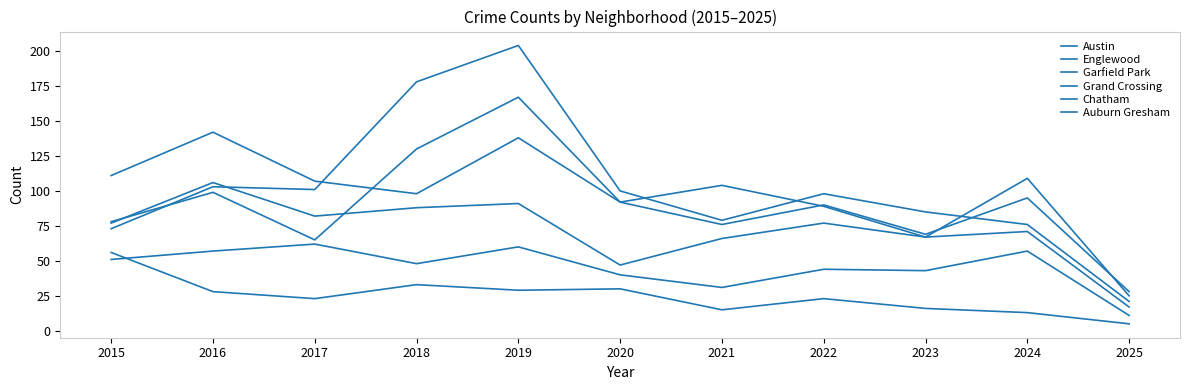

Which category has the lowest value in the Englewood series?

2025